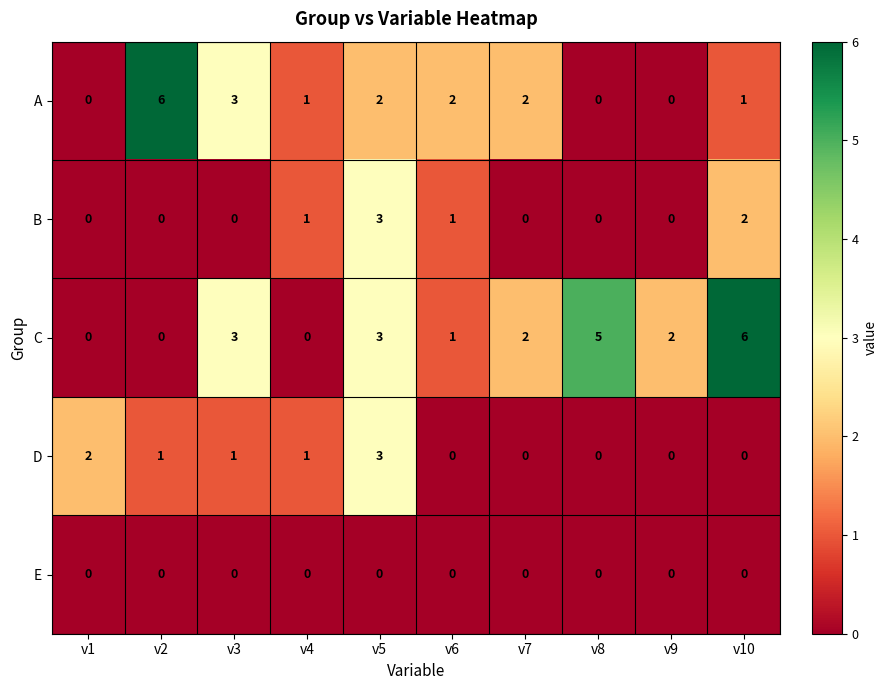

At how many categories does at least one series exceed 0?

10